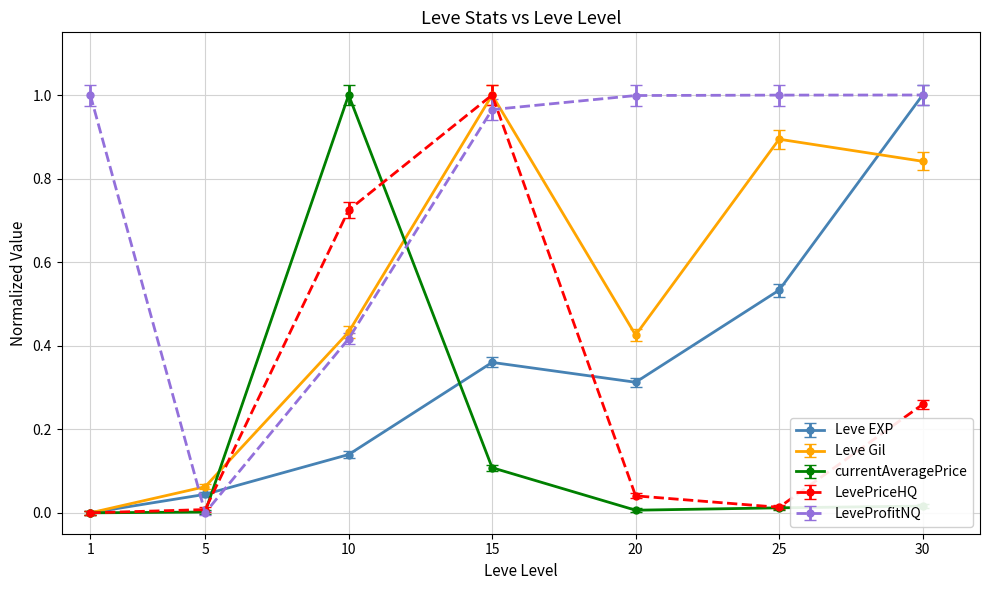

Which series changed the most between 15 and 25?

LevePriceHQ